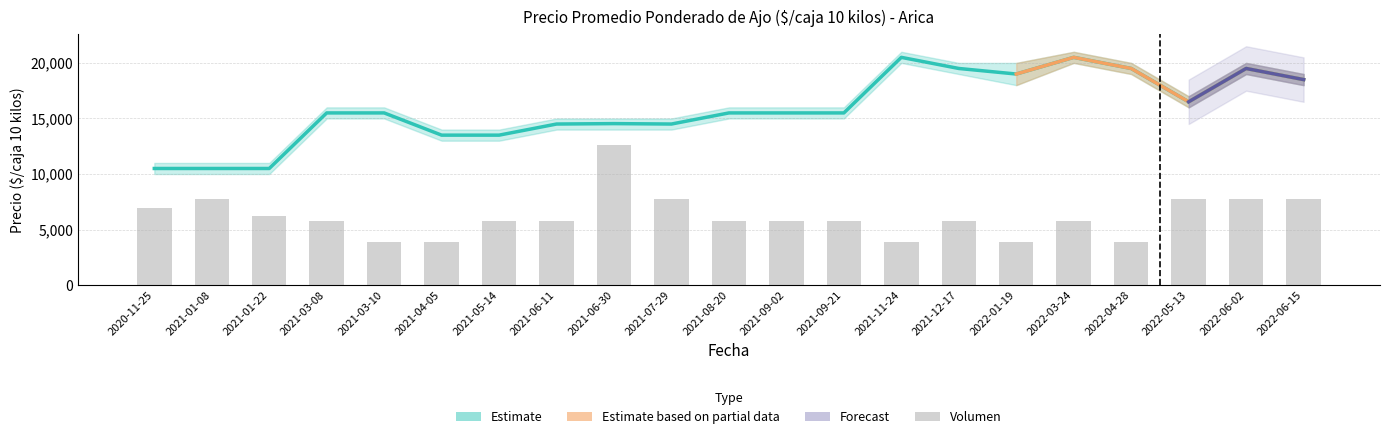

What is the label of the 13th bar from the left?

2021-09-21